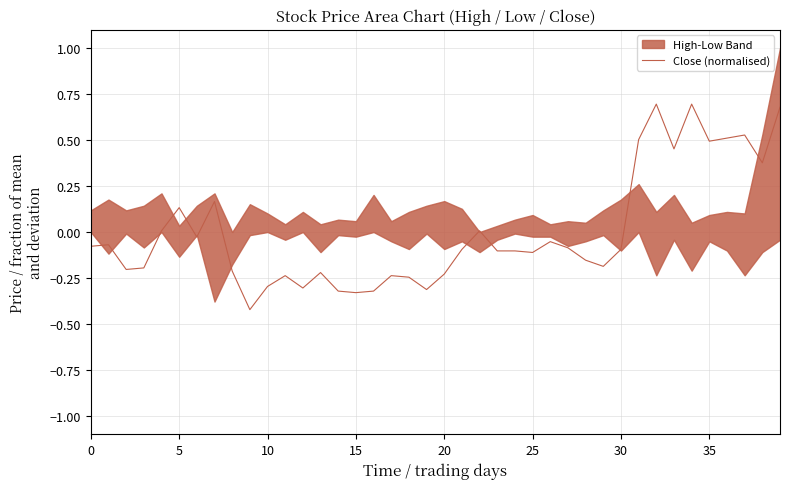

What is the highest value of the Close (normalised) series?

0.7